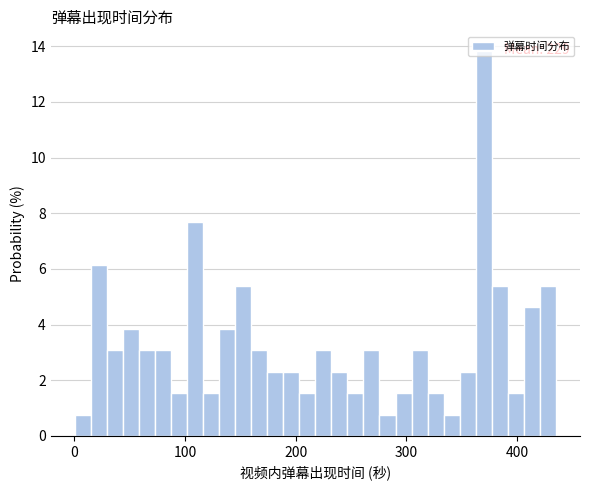

Around what value on the x-axis is the tallest bar? Give the approximate position of its centre, as read against the axis.

370